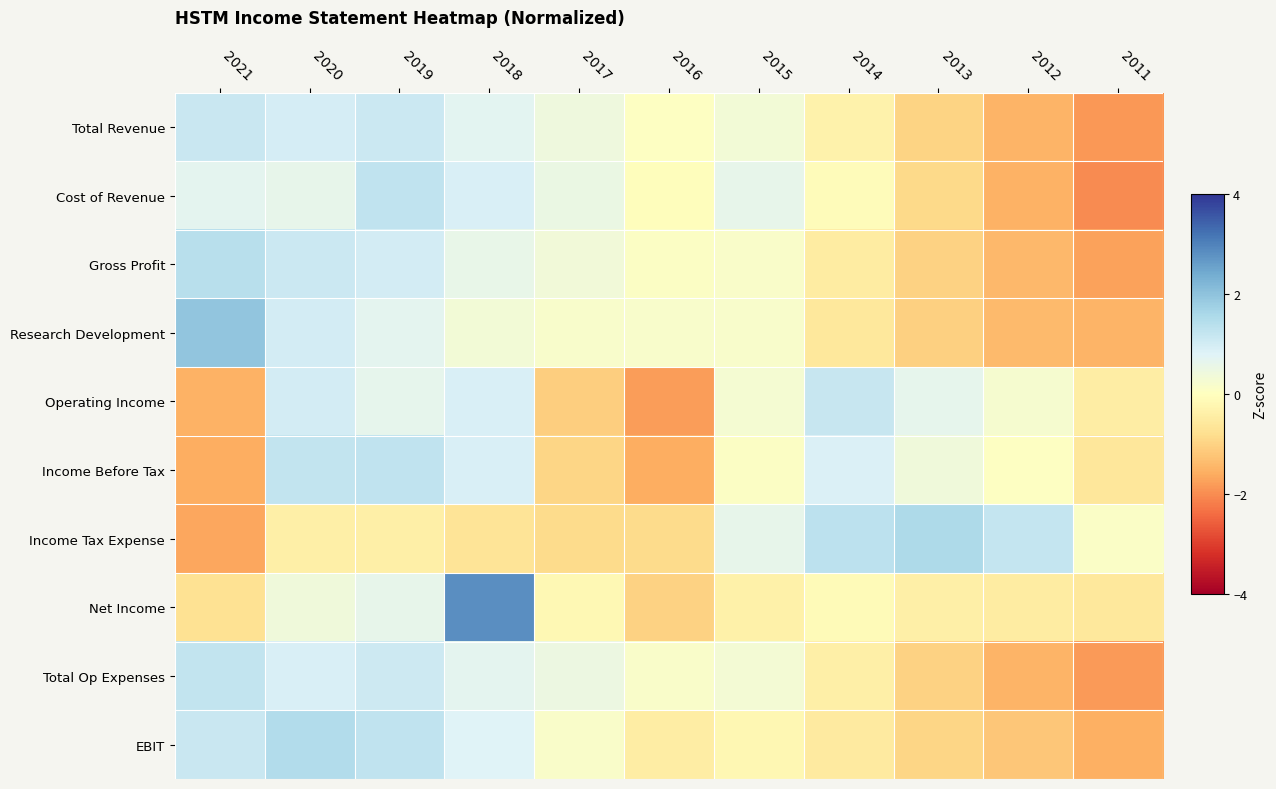

At which category is the sum across all series the highest?

2019